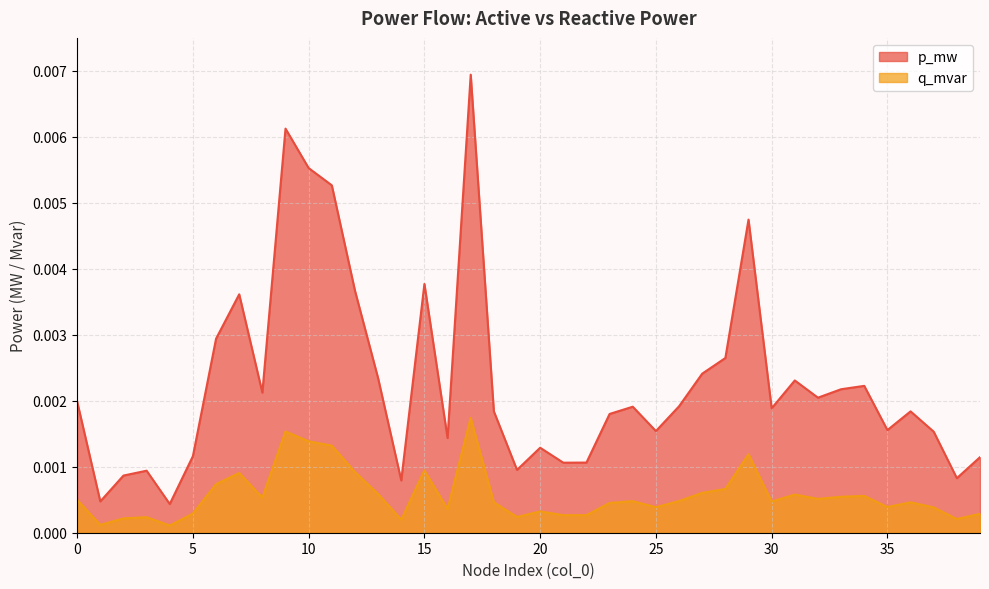

True or false: q_mvar and p_mw intersect in this chart.

False